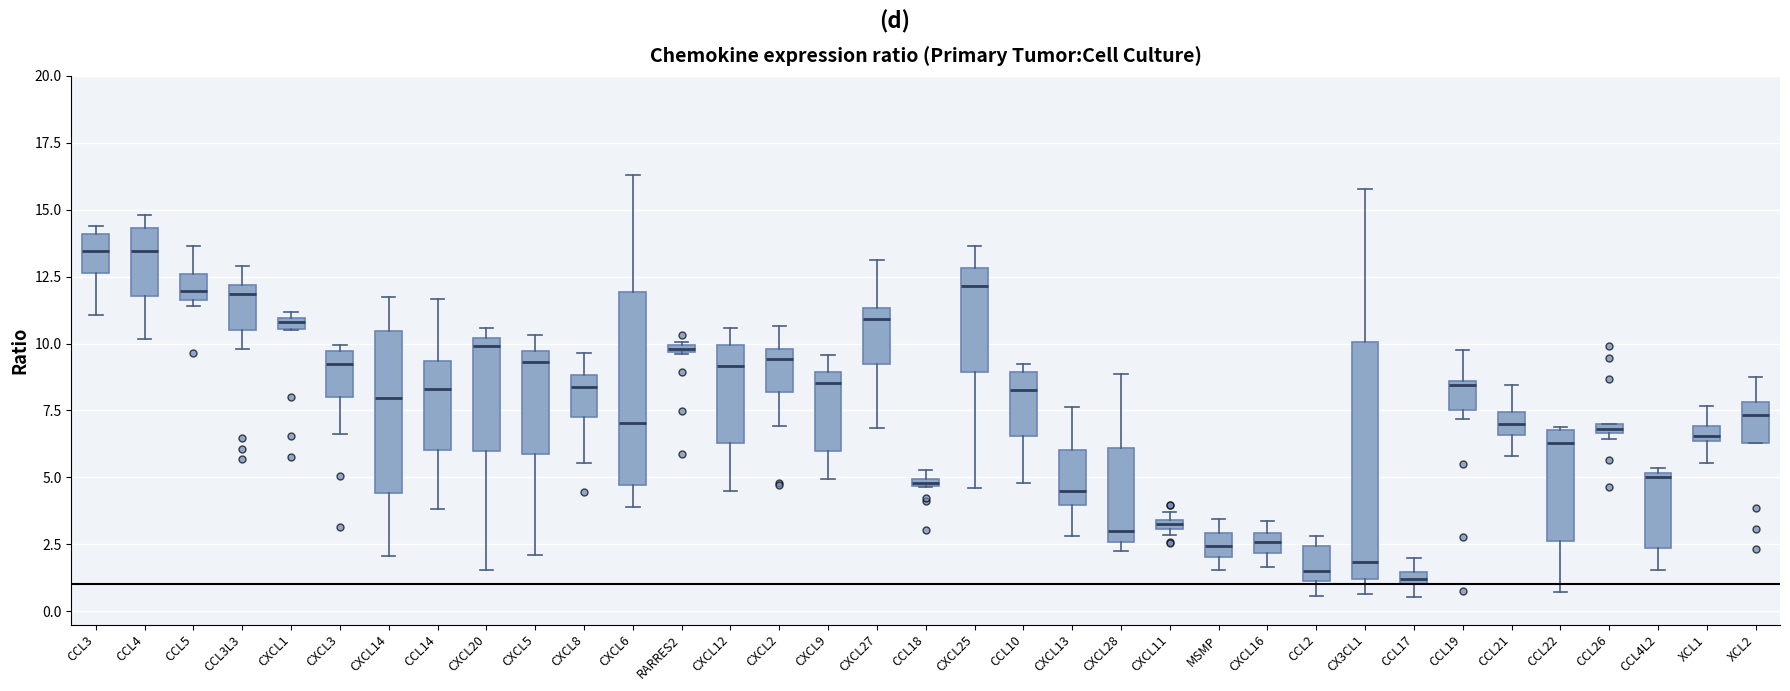

Comparing the boxes themselves (not the whiskers), which one is the tallest?

CX3CL1